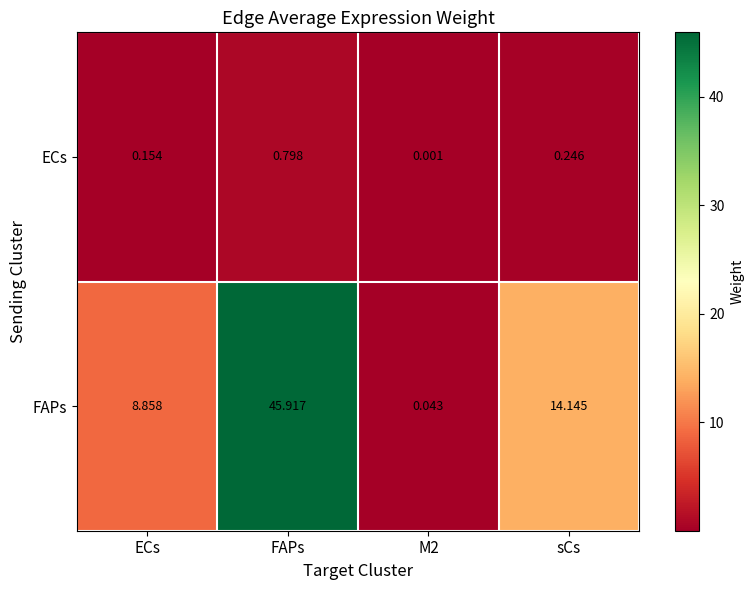

Which series has the largest total across all categories?

FAPs